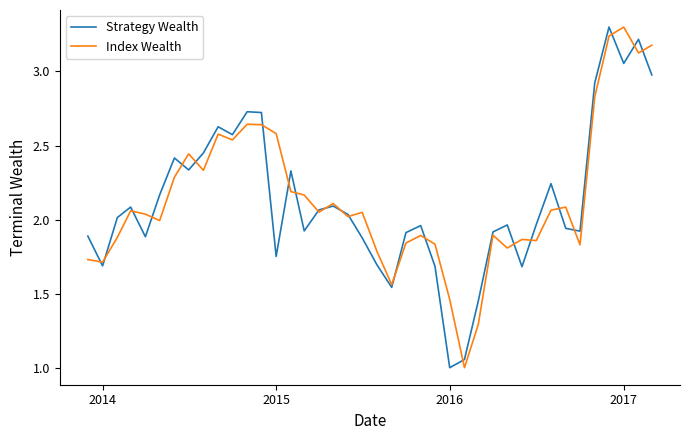

What is the highest value of the Strategy Wealth series?

3.3